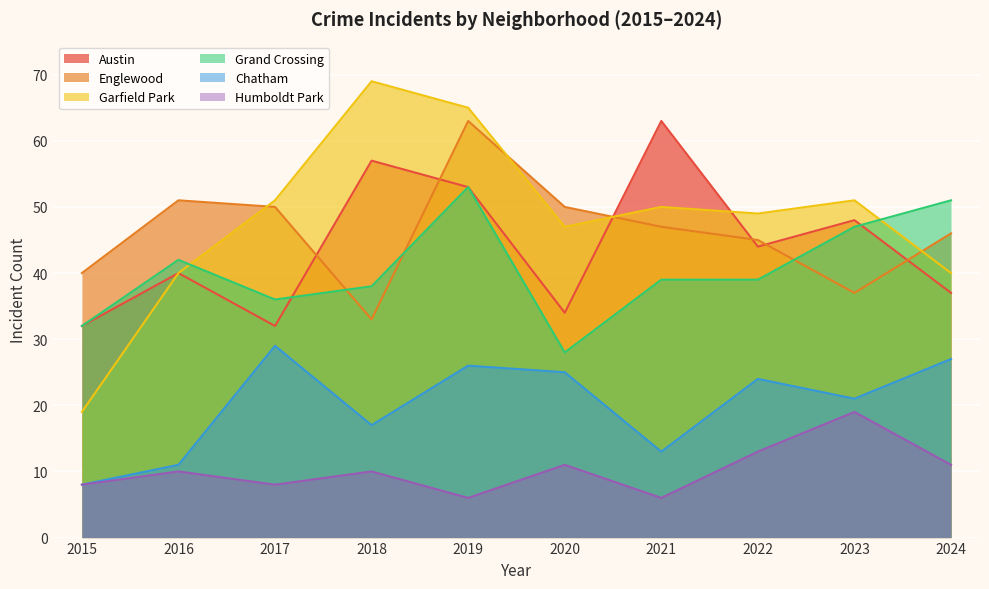

Which category has the lowest value in the Austin series?

2015